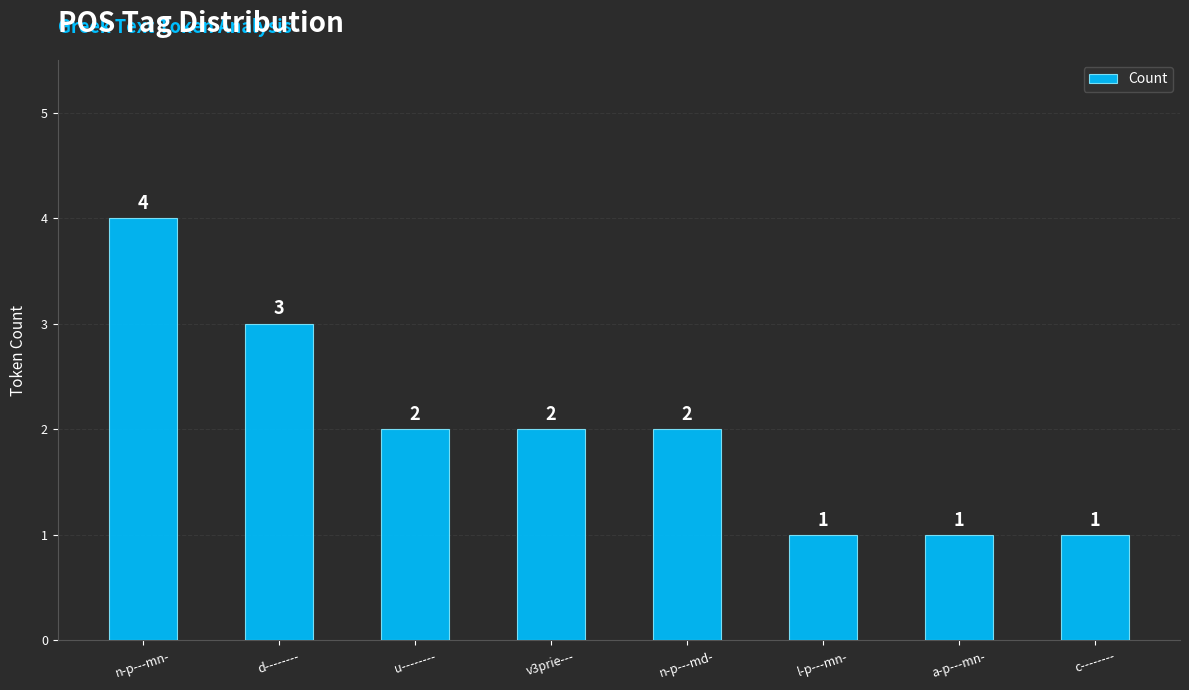

Reading right to left, extract all data points from this chart.

1	1	1	2	2	2	3	4